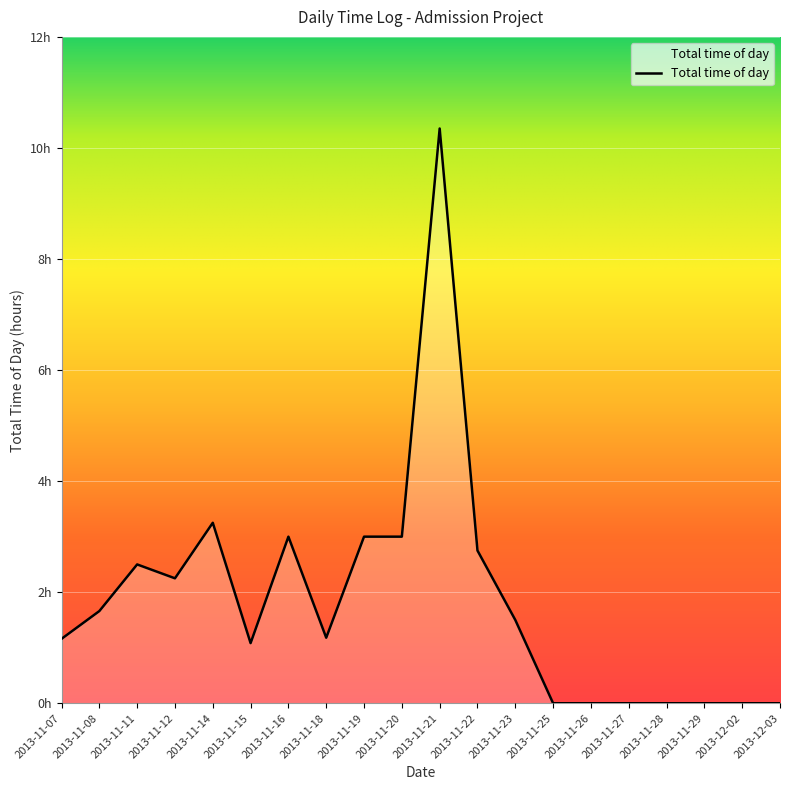

True or false: there are more than 0 points higher than both neighbors.

True